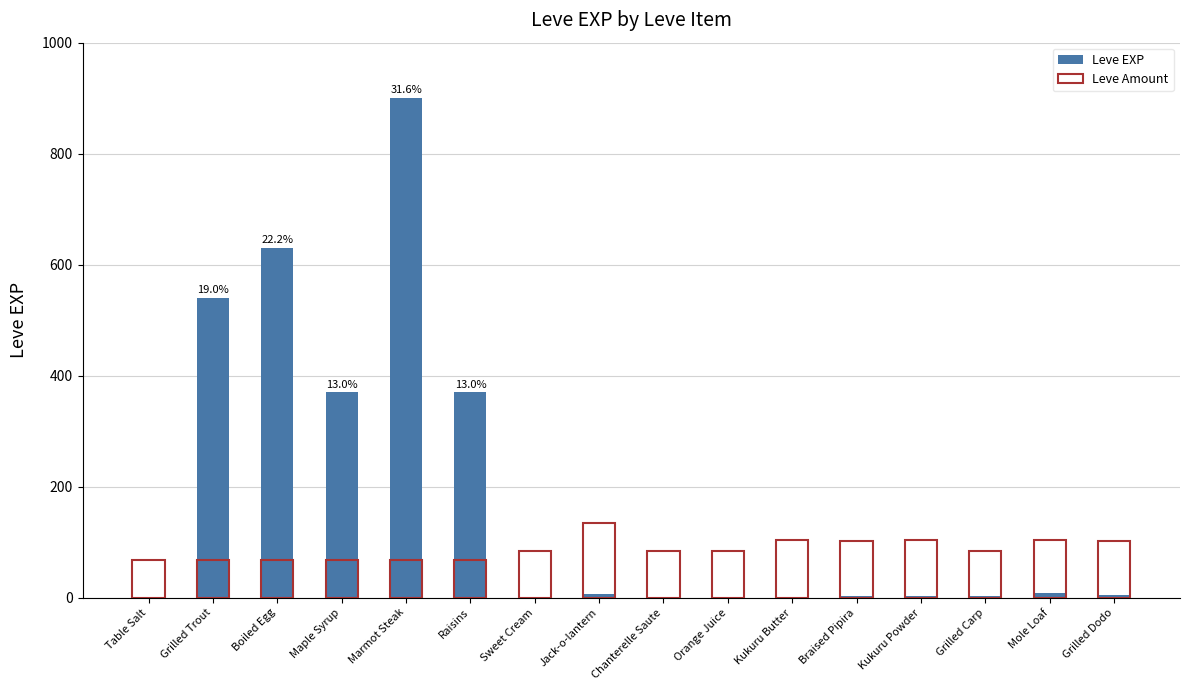

How many data points in Leve EXP are less than 4?

8